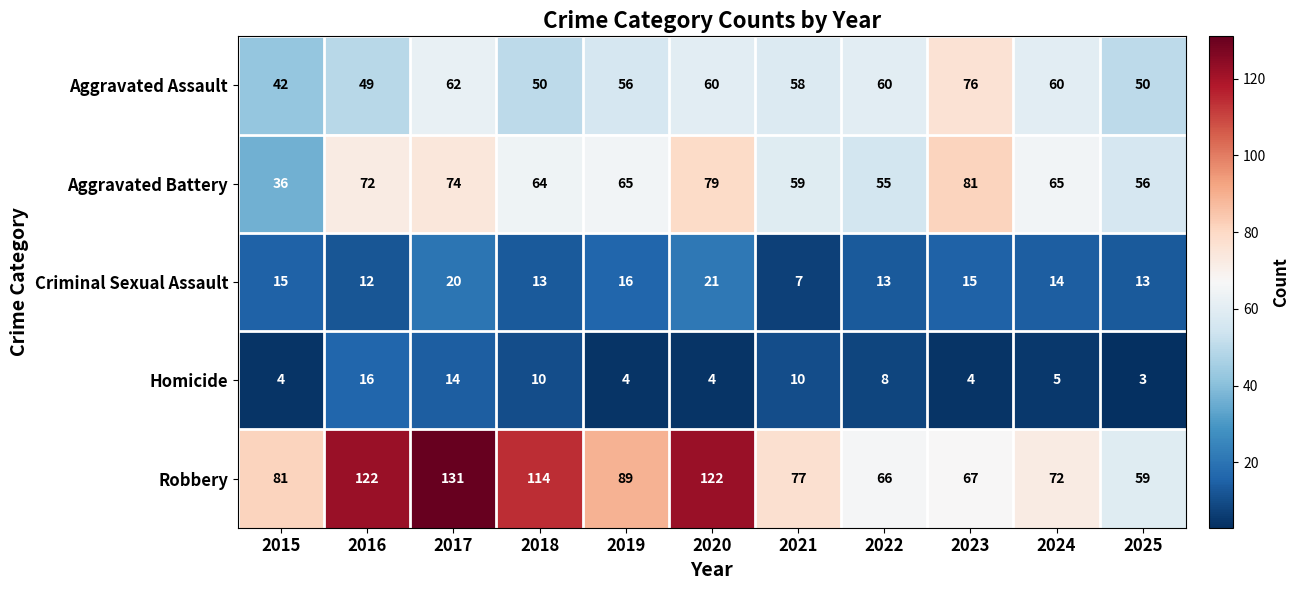

How many series are shown in this chart?

5